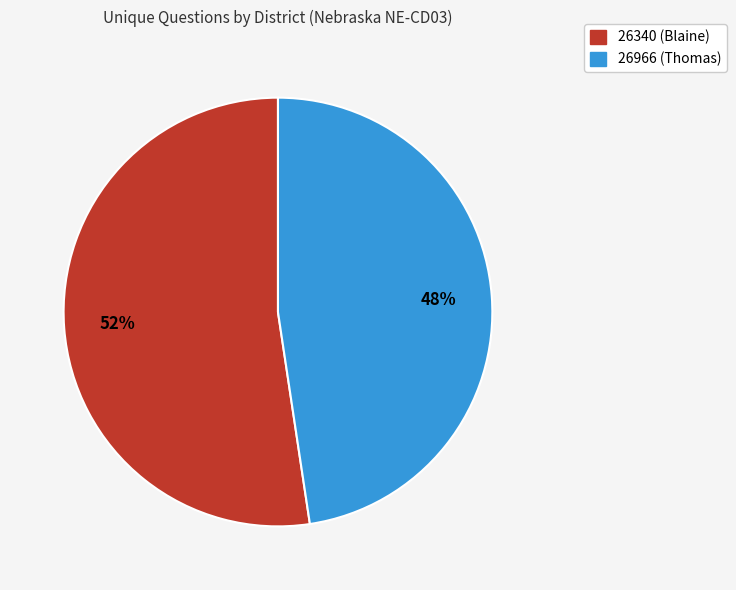

Between 26966 (Thomas) and 26340 (Blaine), which is larger?

26340 (Blaine)